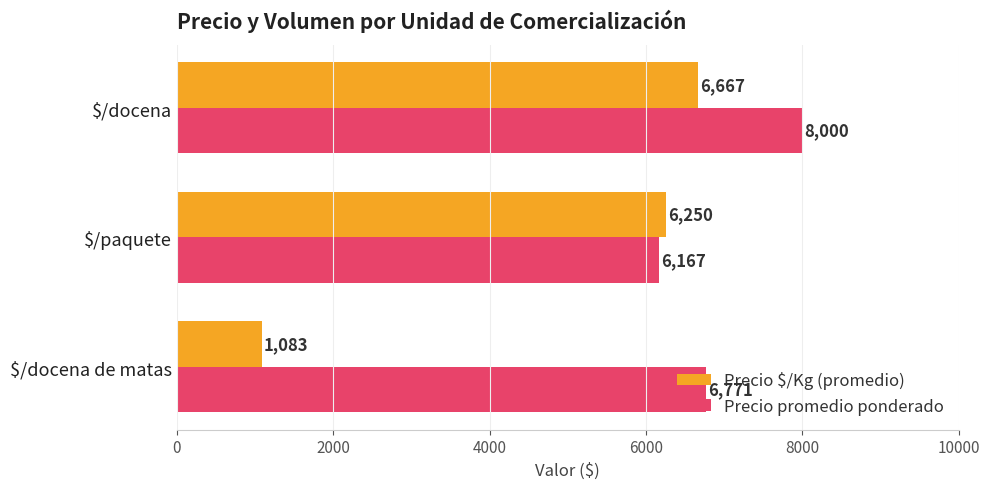

Which series has the largest total across all categories?

Precio promedio ponderado